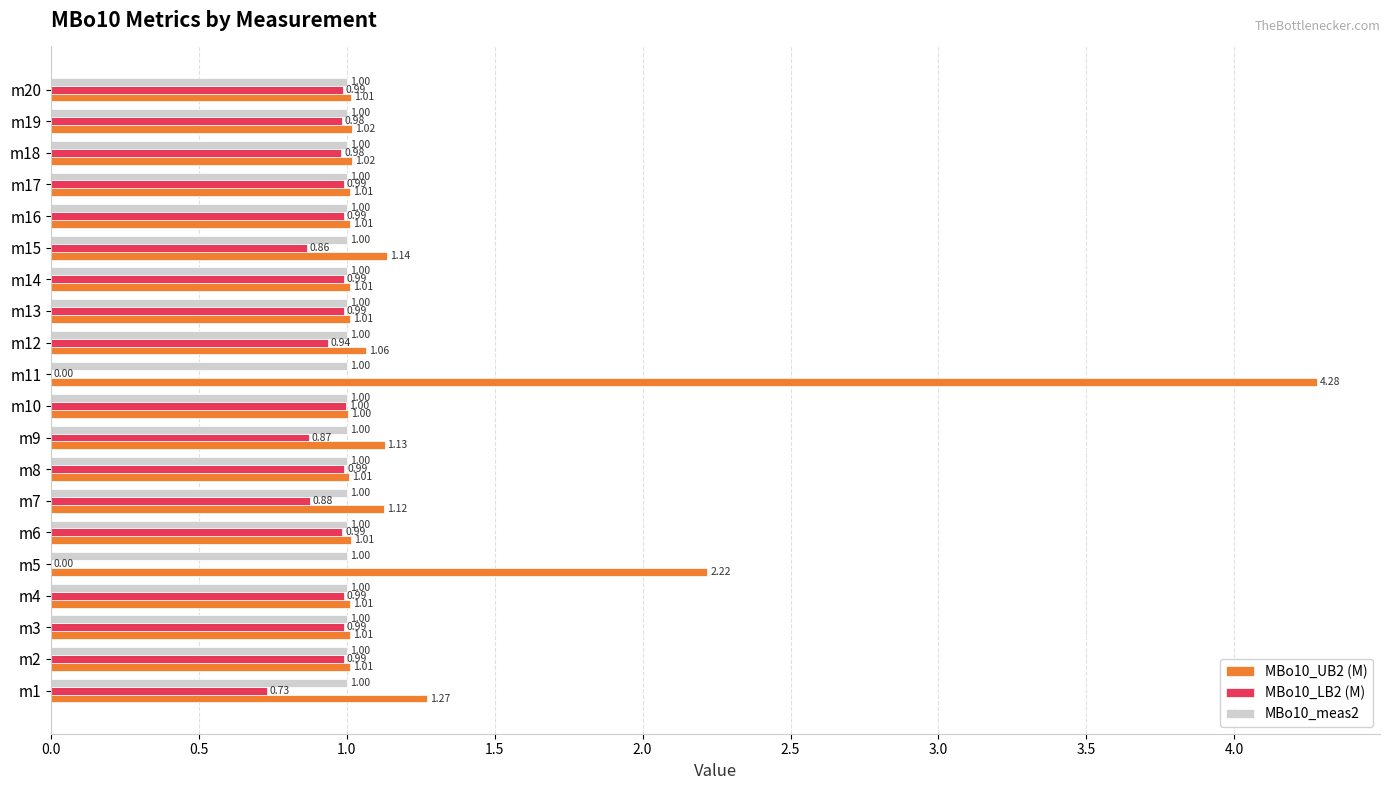

What is the sum of the MBo10_meas2 values at m12 and m18?

2.0